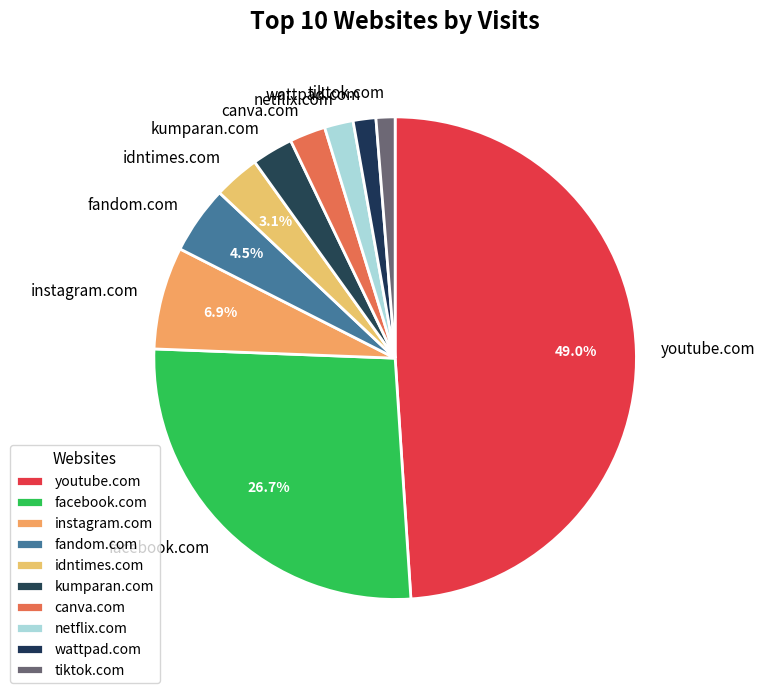

Is it true that instagram.com is 1% of the pie?

False